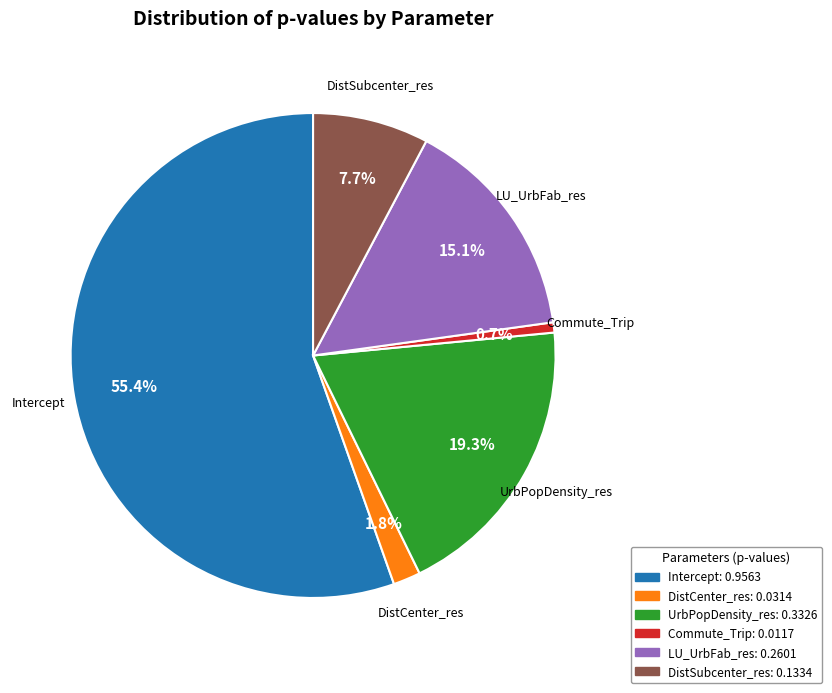

Rank the categories by value from highest to lowest.

Intercept, UrbPopDensity_res, LU_UrbFab_res, DistSubcenter_res, DistCenter_res, Commute_Trip